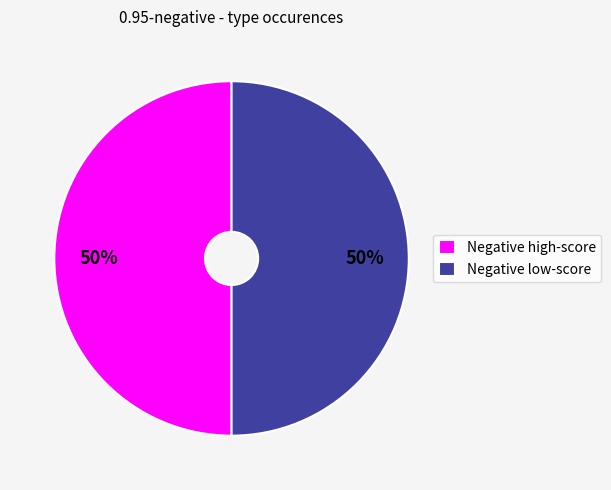

Approximately how many times larger is the value at Negative low-score compared to Negative high-score?

1.0